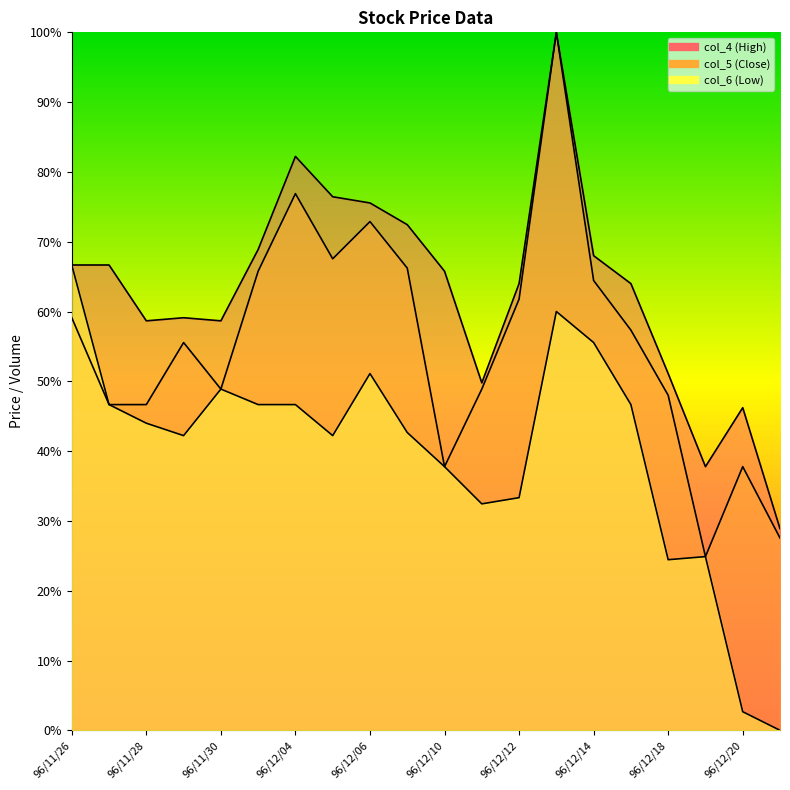

Reading right to left, transcribe all the data shown in this chart.

col_6: 0.0	0.0	0.2	0.2	0.5	0.6	0.6	0.3	0.3	0.4	0.4	0.5	0.4	0.5	0.5	0.5	0.4	0.4	0.5	0.7
col_4: 0.3	0.5	0.4	0.5	0.6	0.7	1.0	0.6	0.5	0.7	0.7	0.8	0.8	0.8	0.7	0.6	0.6	0.6	0.7	0.7
col_5: 0.3	0.4	0.2	0.5	0.6	0.6	1.0	0.6	0.5	0.4	0.7	0.7	0.7	0.8	0.7	0.5	0.6	0.5	0.5	0.6